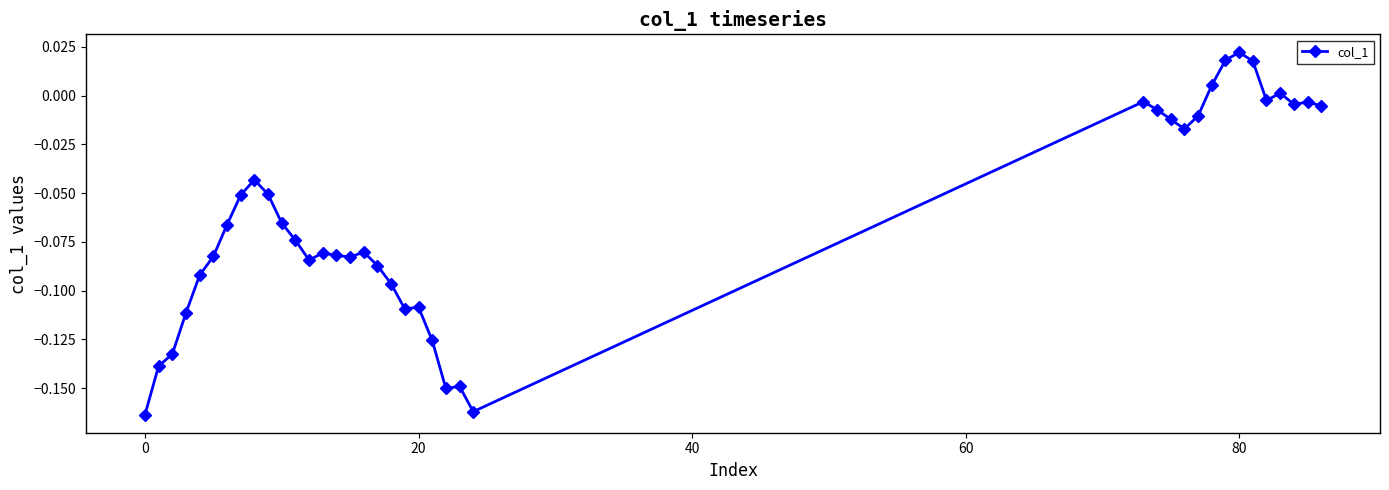

True or false: the data has more than 0 interior local peaks.

True